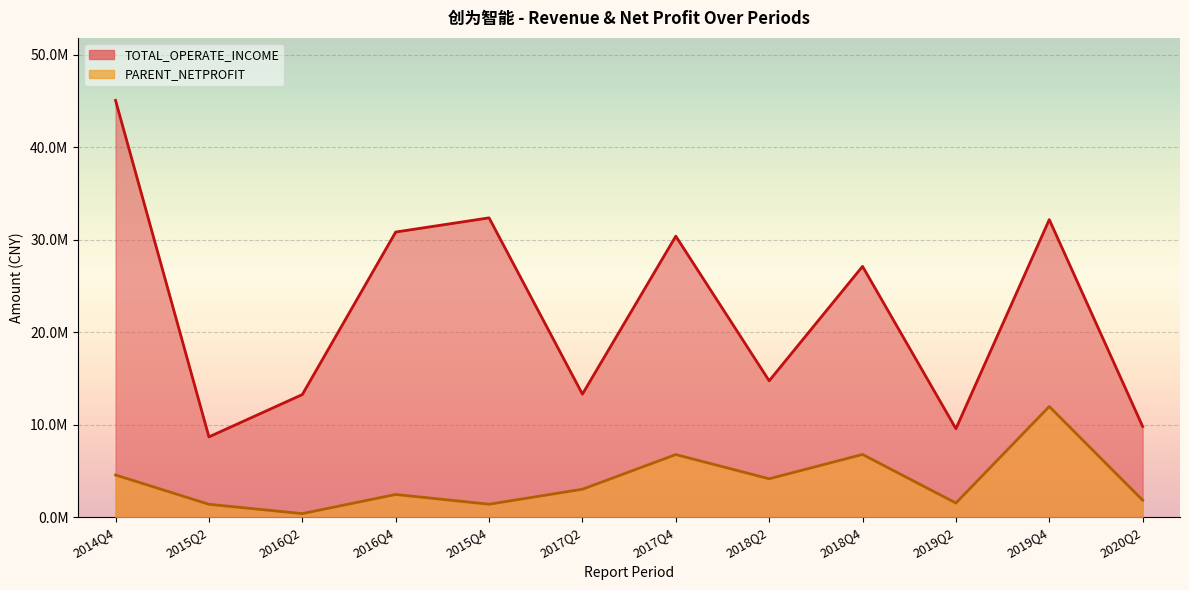

List the series in order of their overall mean, lowest first.

PARENT_NETPROFIT, TOTAL_OPERATE_INCOME